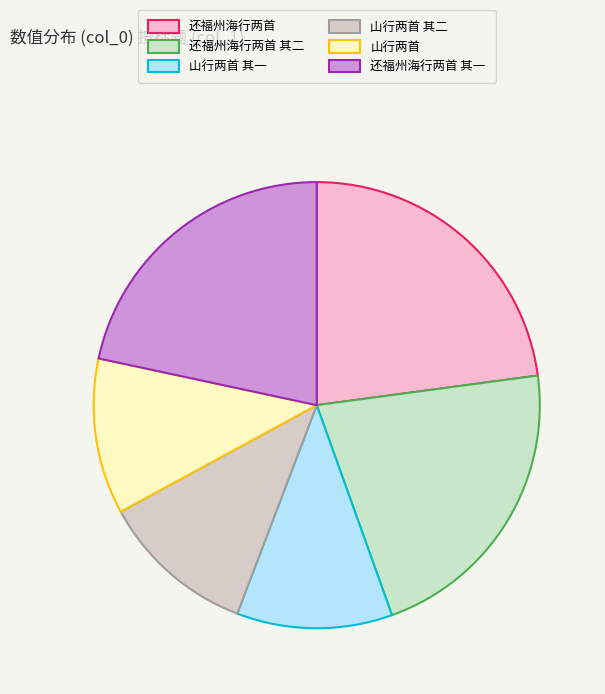

What percentage is the 还福州海行两首 其一 slice, to the nearest percent?

22%